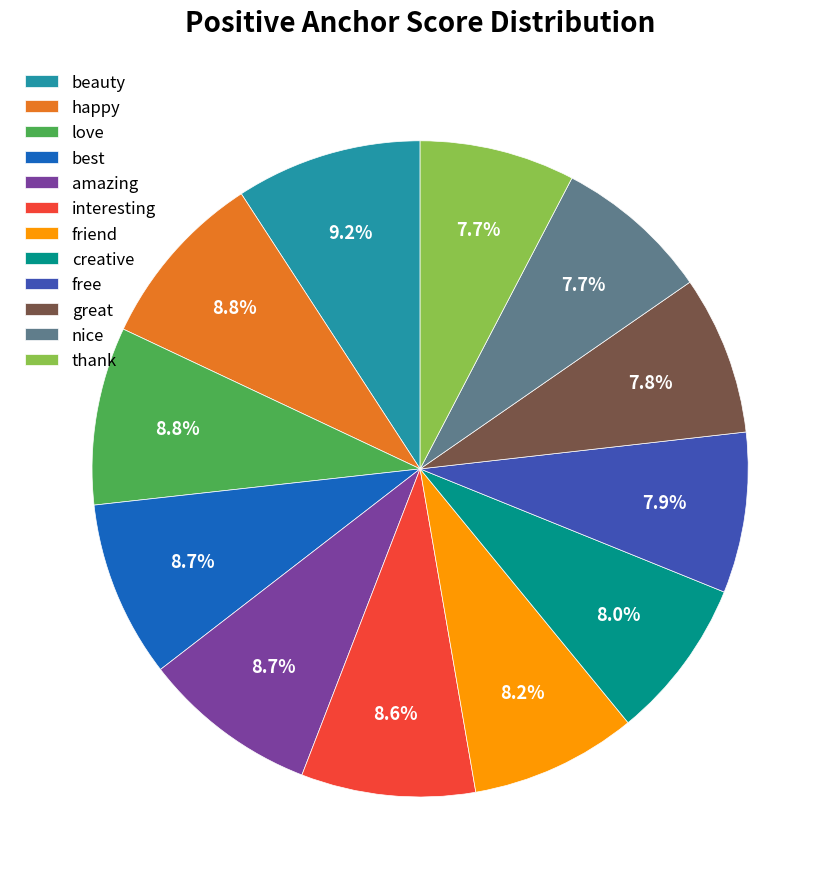

To the nearest percent, what percentage of the pie is thank?

8%